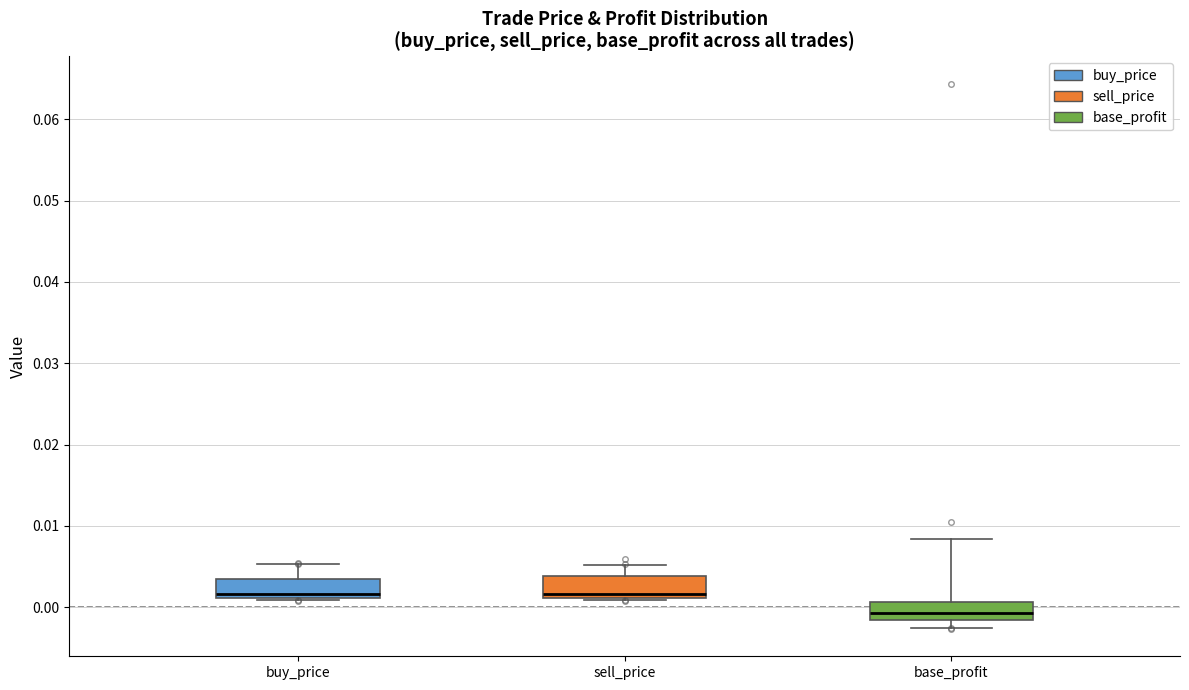

Reading left to right, read every box against the y-axis: the position of its median line, the range the box covers, and the ends of its whiskers. The values are not printed on the chart, so give them approximately, as read against the axis.

buy_price: median 0.002, box 0.001 to 0.003, whiskers 0.001 to 0.005
sell_price: median 0.002, box 0.001 to 0.004, whiskers 0.001 to 0.005
base_profit: median -0.001, box -0.002 to 0.001, whiskers -0.002 (just below the box's lower edge) to 0.008